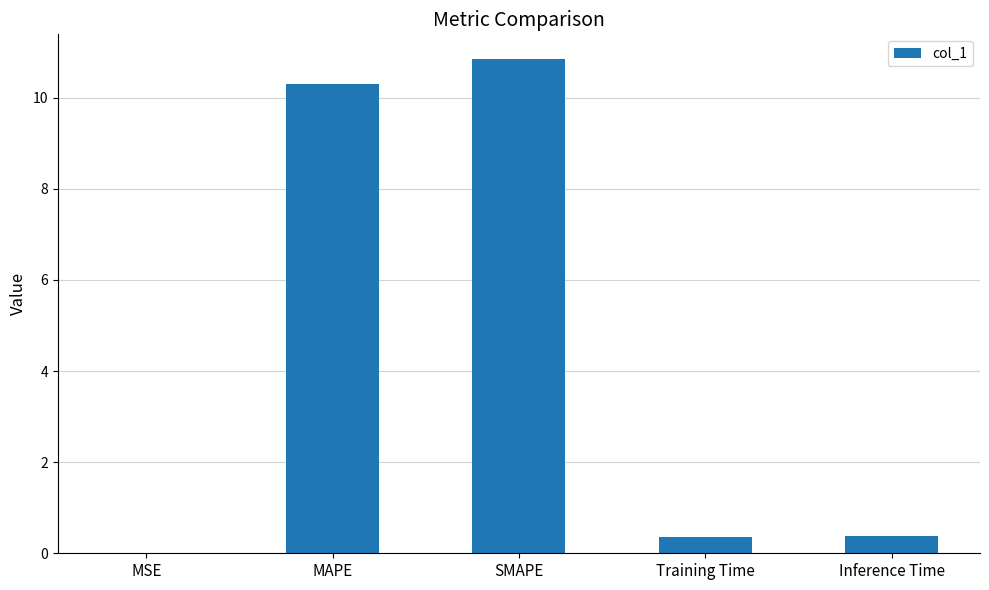

What is the sum of all values?

21.9